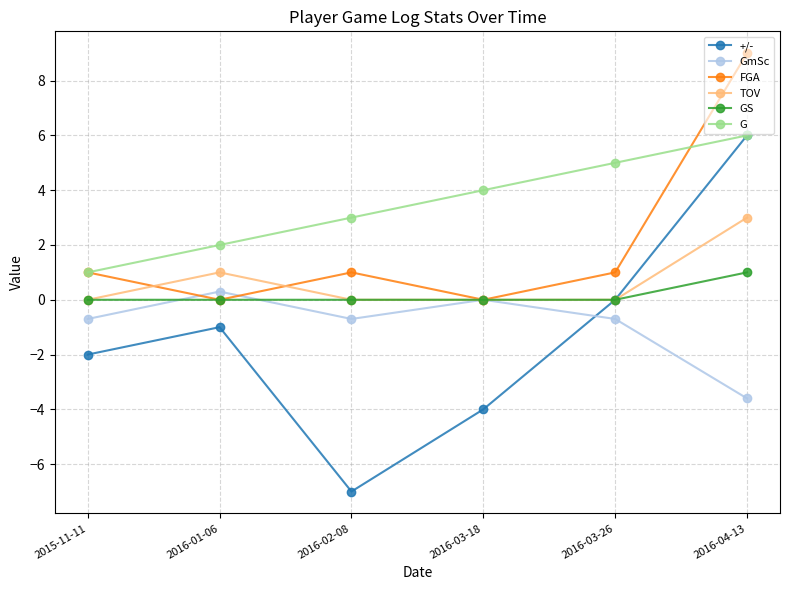

What is the difference between the G values at 2016-02-08 and 2016-04-13?

3.0